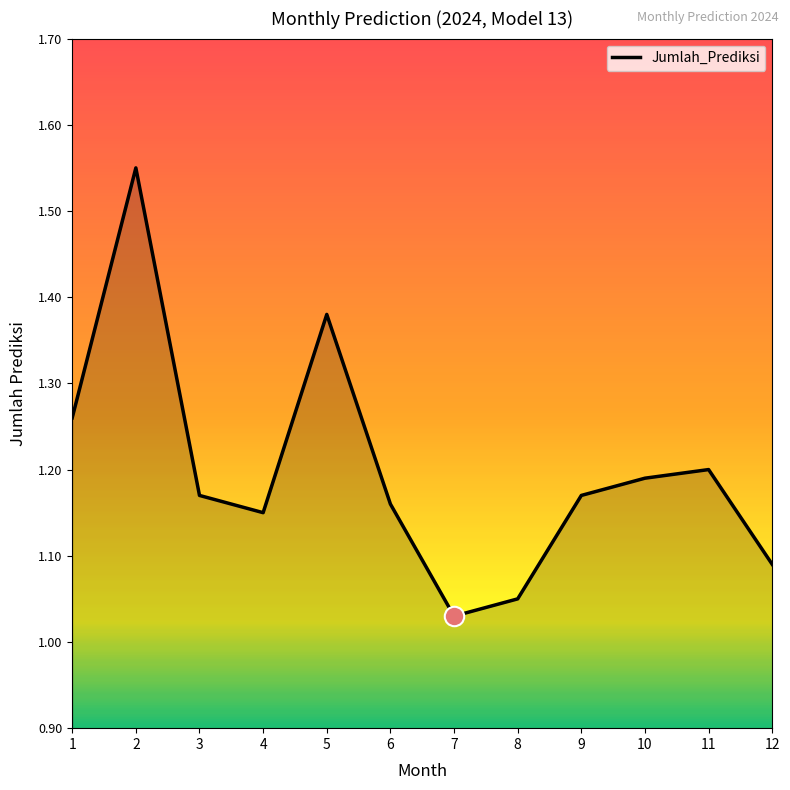

What is the difference between the values at 12 and 5?

0.3